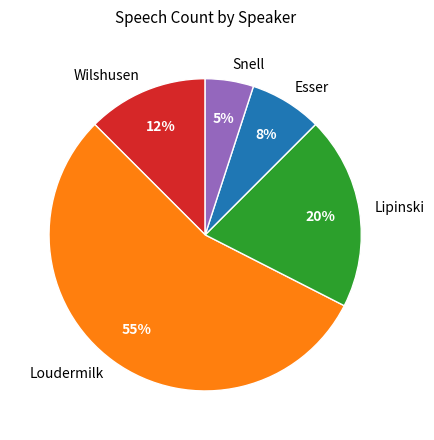

What percentage is the Loudermilk slice, to the nearest percent?

55%